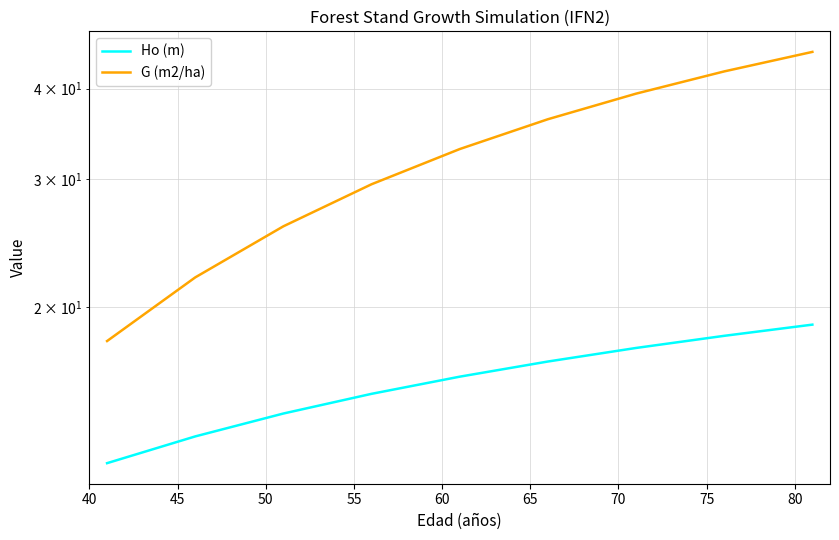

How many data points does each series have?

9